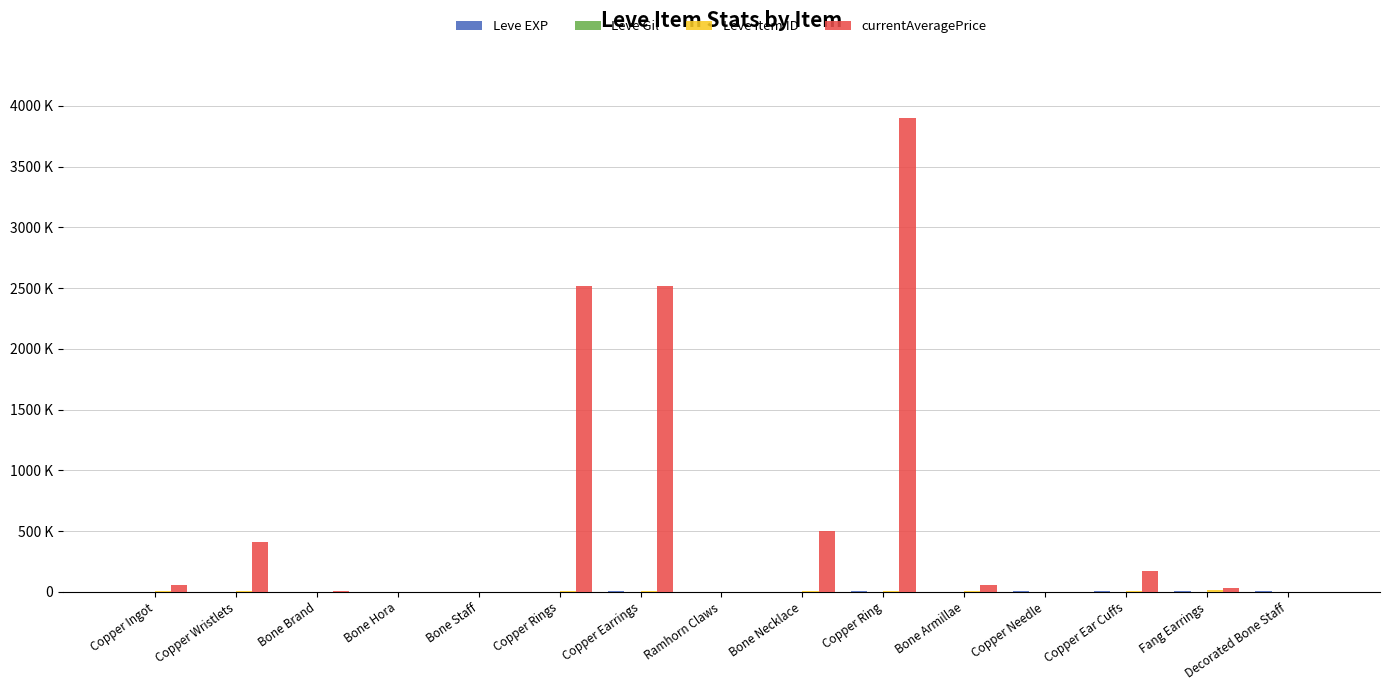

Is it true that Leve Gil equals 77 at Copper Earrings?

False